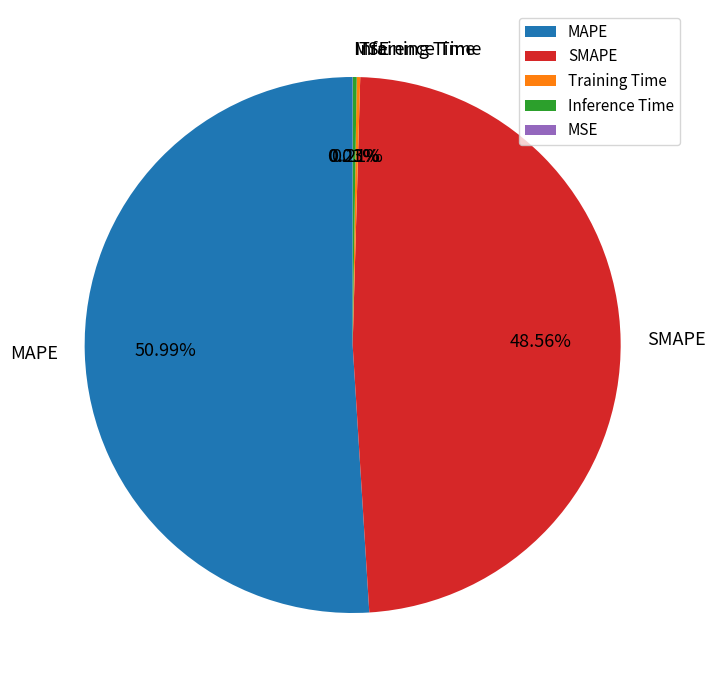

Which slice is the largest?

MAPE